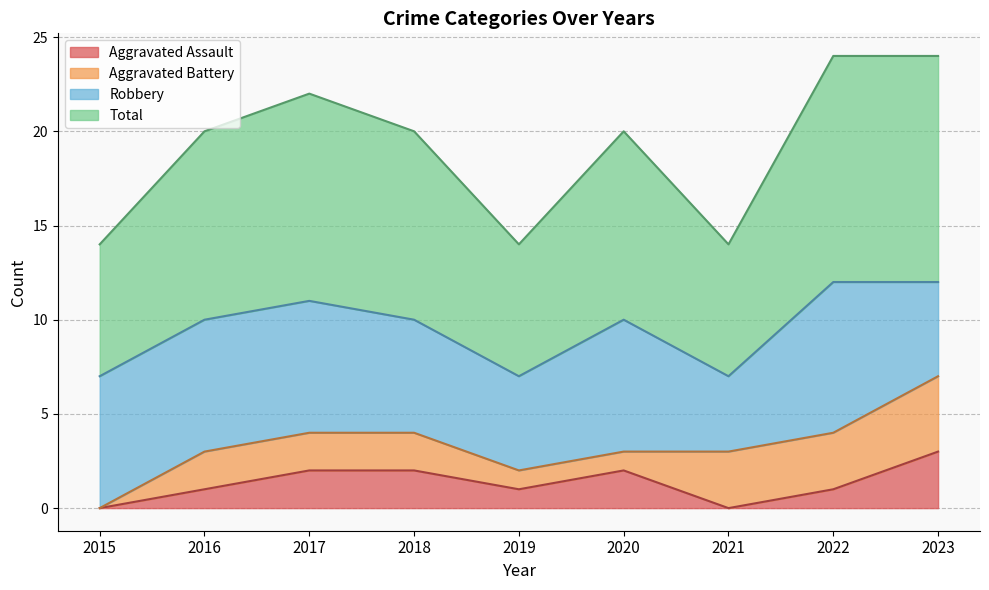

What is the sum of the Total values at 2017 and 2020?

21